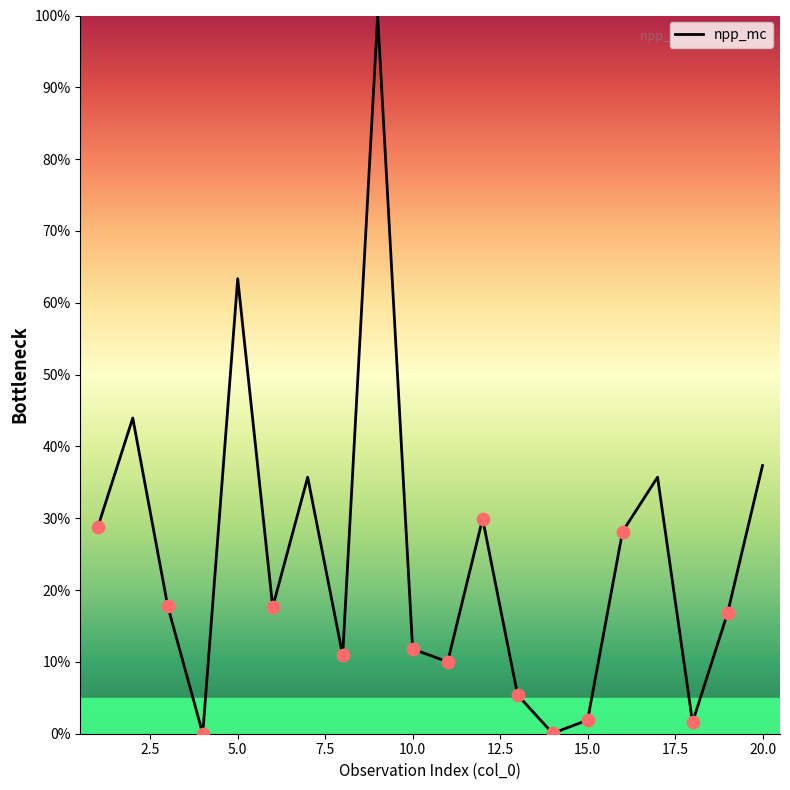

What is the difference between the maximum and minimum values?

100.0